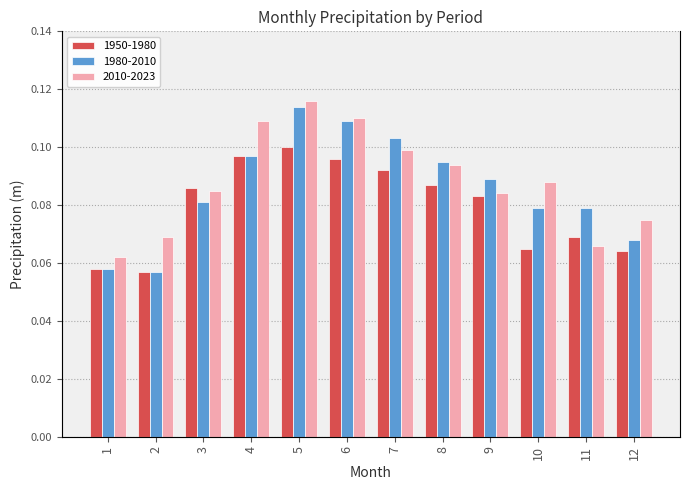

Reading right to left, what are all the values shown in this chart?

1950-1980: 0.1	0.1	0.1	0.1	0.1	0.1	0.1	0.1	0.1	0.1	0.1	0.1
1980-2010: 0.1	0.1	0.1	0.1	0.1	0.1	0.1	0.1	0.1	0.1	0.1	0.1
2010-2023: 0.1	0.1	0.1	0.1	0.1	0.1	0.1	0.1	0.1	0.1	0.1	0.1